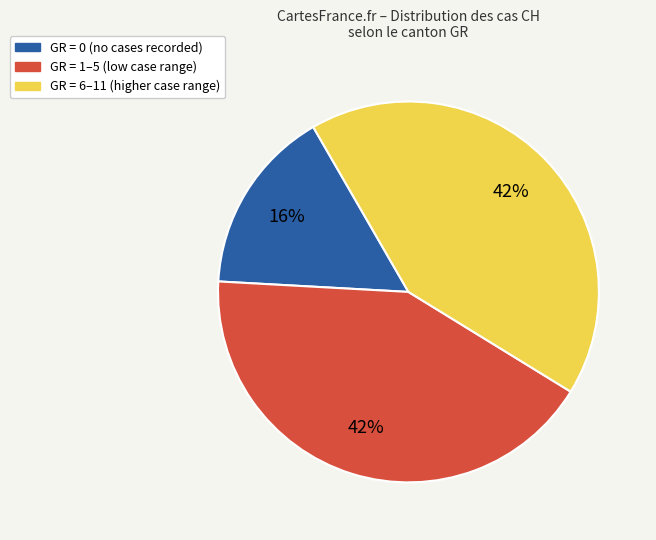

Does any single category account for the majority?

No